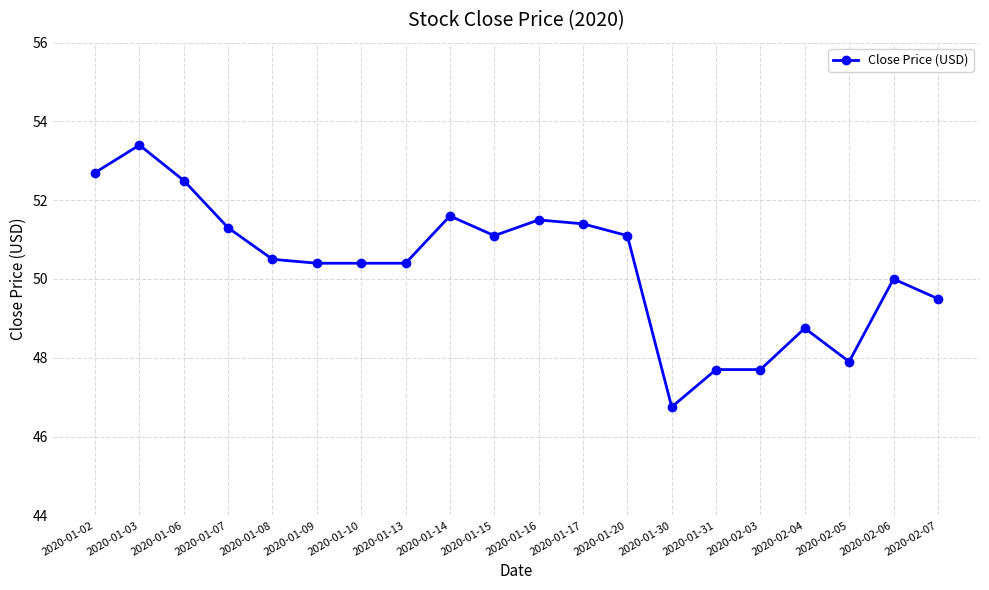

Between 2020-01-14 and 2020-02-07, which is larger?

2020-01-14